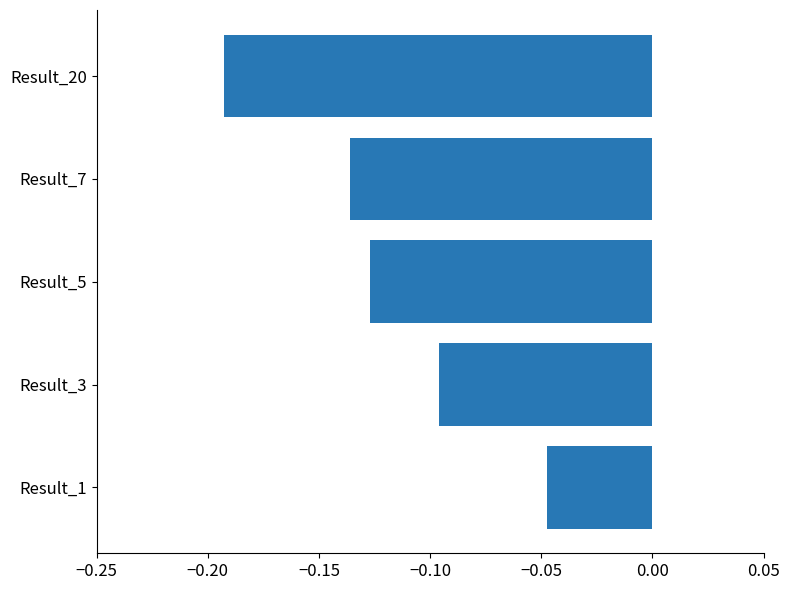

What is the sum of all values?

-0.6